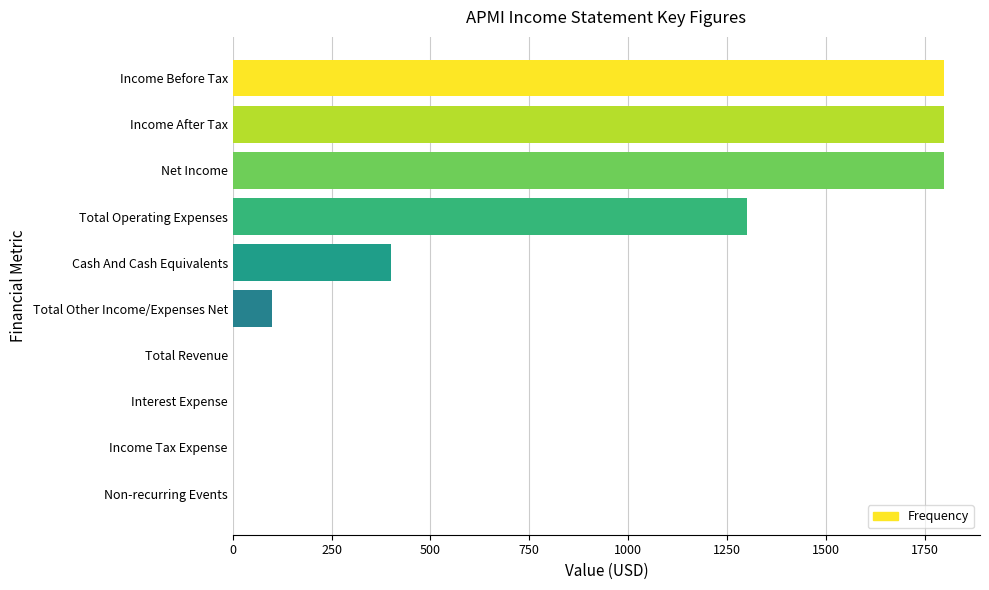

Count the number of categories in the chart.

10